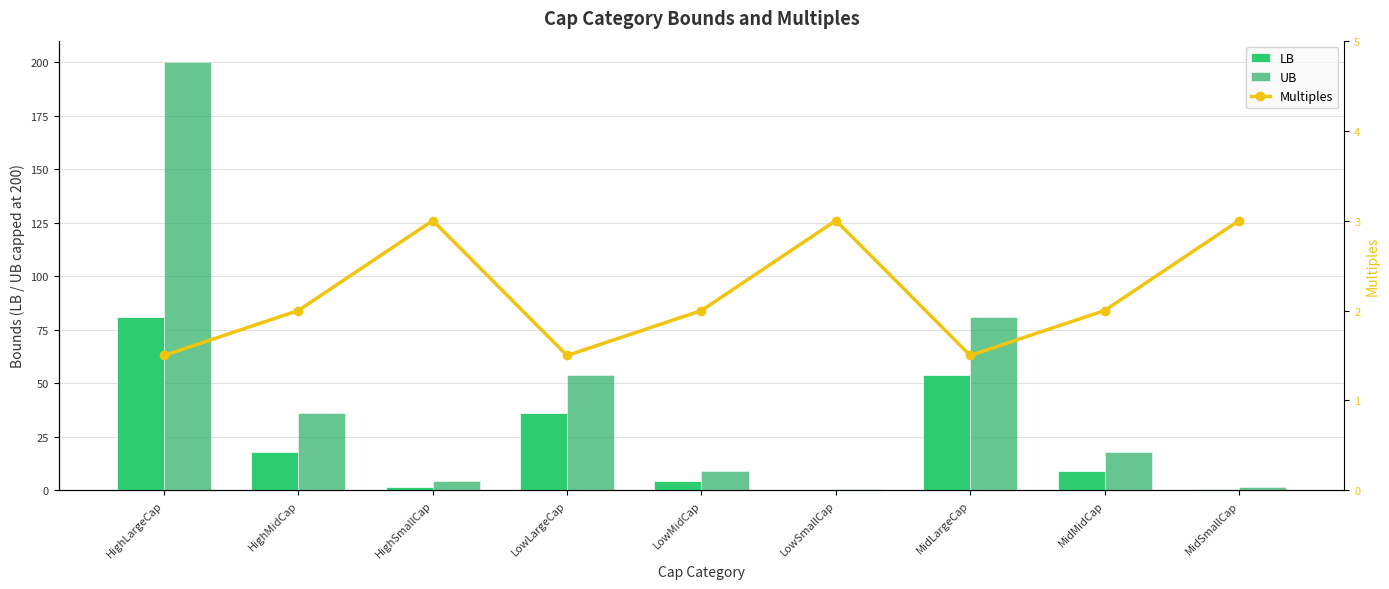

Reading left to right, extract all data points from this chart.

LB: 81.0	18.0	1.5	36.0	4.5	0.0	54.0	9.0	0.5
UB: 200.0	36.0	4.5	54.0	9.0	0.5	81.0	18.0	1.5
Multiples: 1.5	2.0	3.0	1.5	2.0	3.0	1.5	2.0	3.0